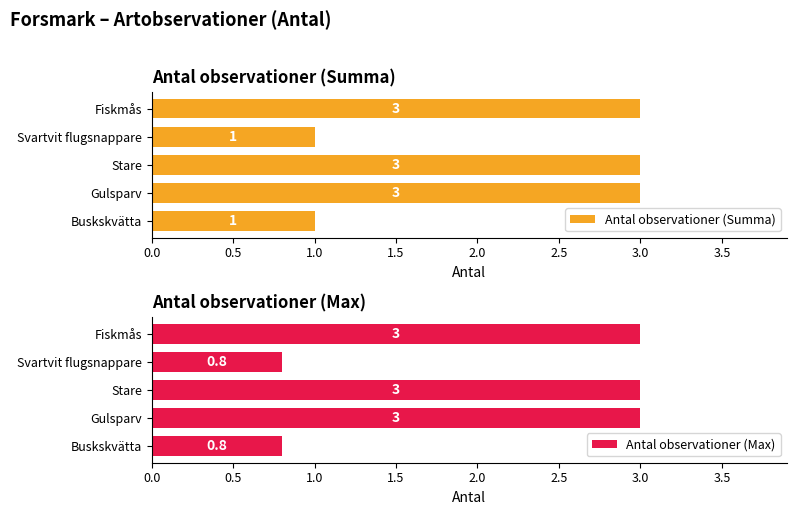

The Antal observationer (Summa) series shows 0.5 at Svartvit flugsnappare. True or false?

False